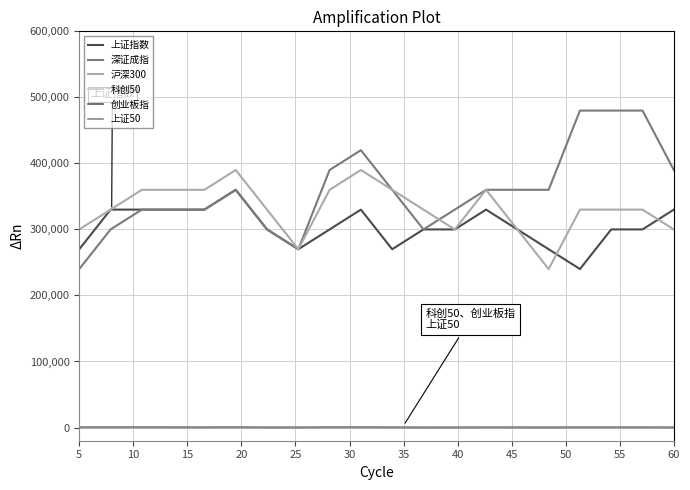

Does the chart have visible grid lines?

Yes